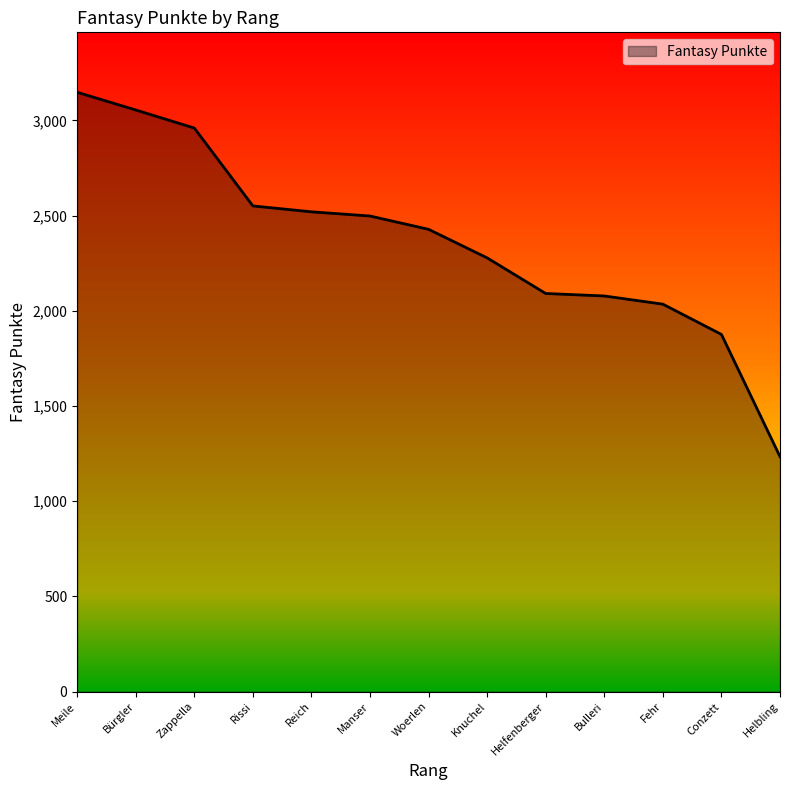

At which category does the chart reach its peak across all series?

Meile